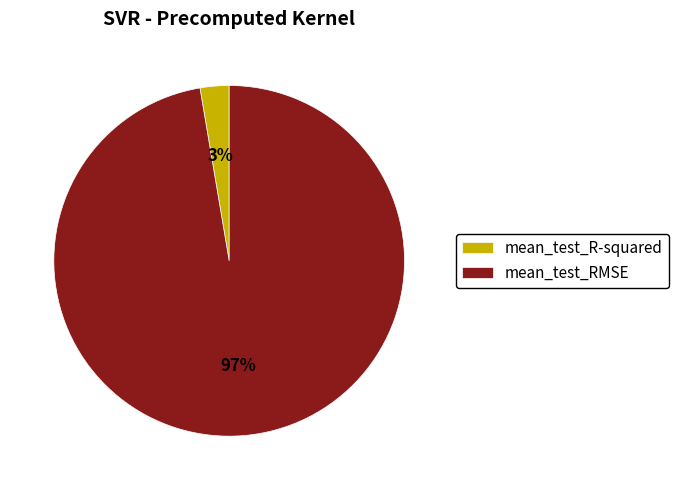

How many segments does this pie chart have?

2